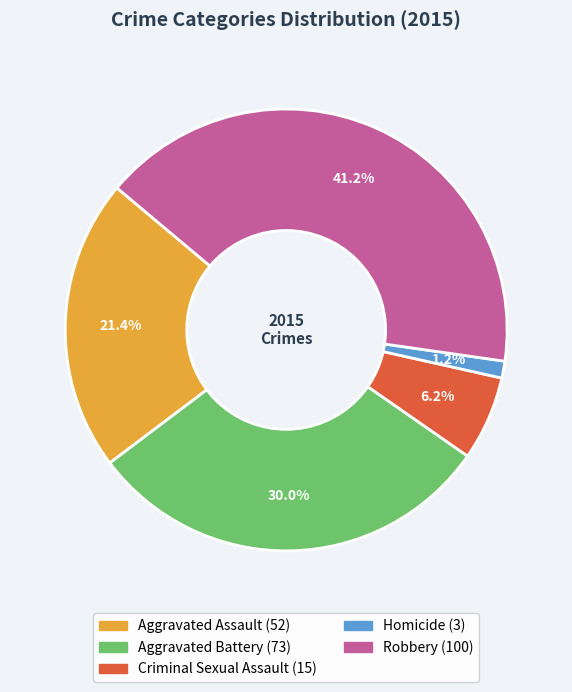

Do Aggravated Battery and Aggravated Assault together represent more than half of the pie?

Yes